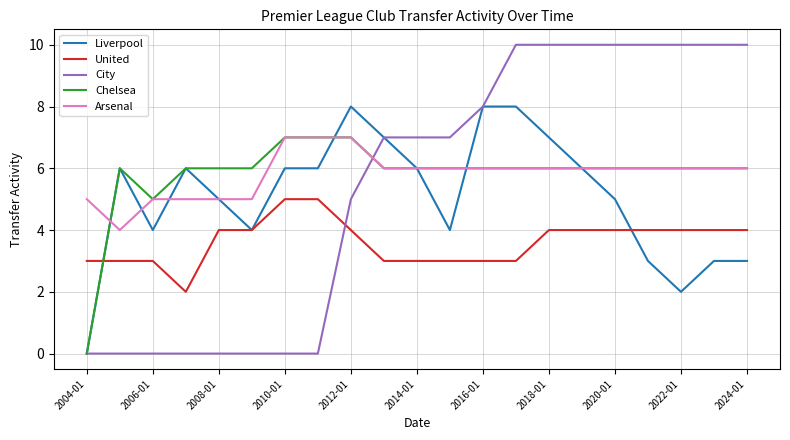

What is the maximum value shown in the chart?

10